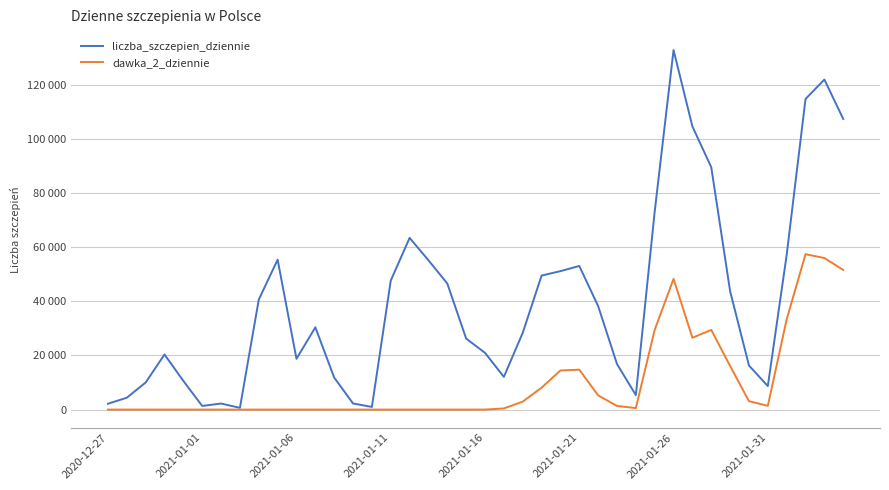

What is the sum of all liczba_szczepien_dziennie values?

1596026